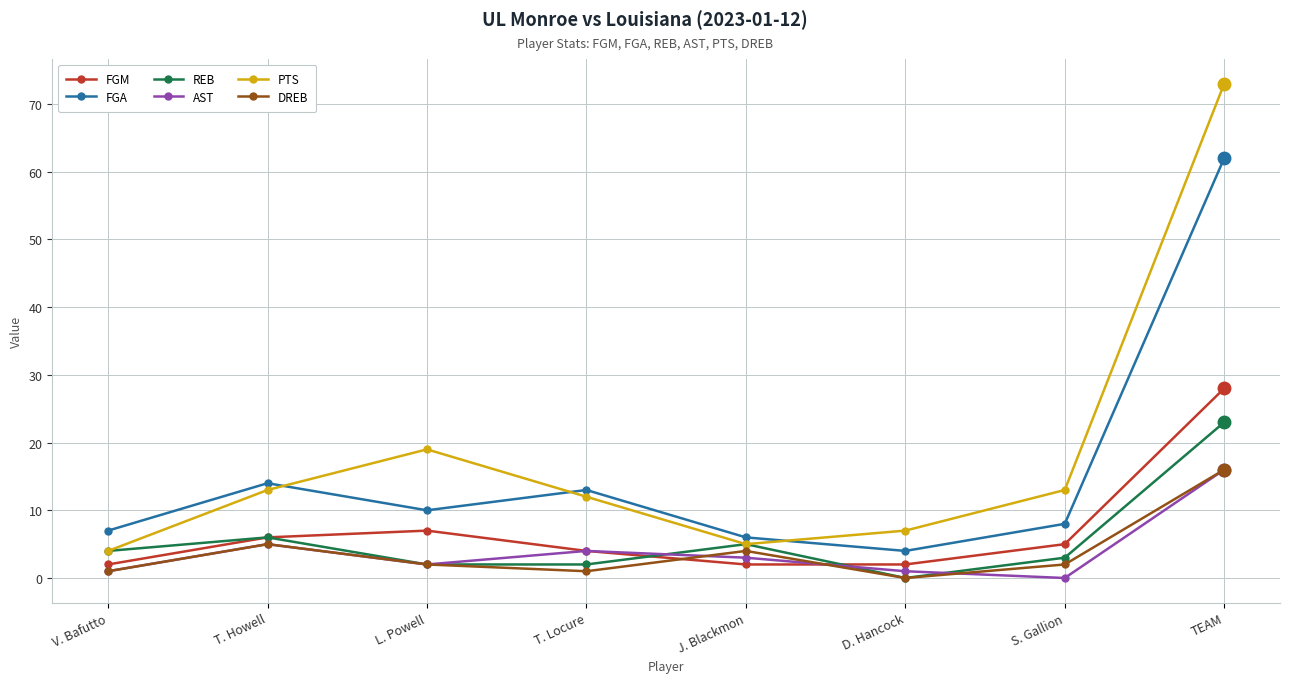

At how many categories does at least one series exceed 68?

1